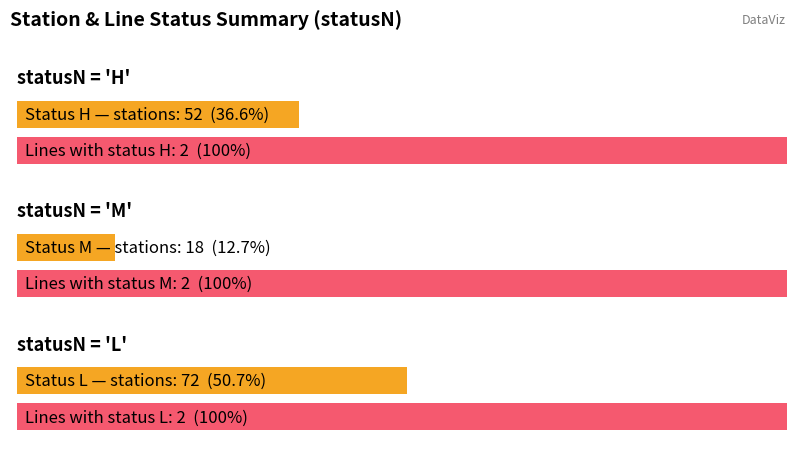

Rank the categories by Count of lineID (lines) value from lowest to highest.

H, M, L